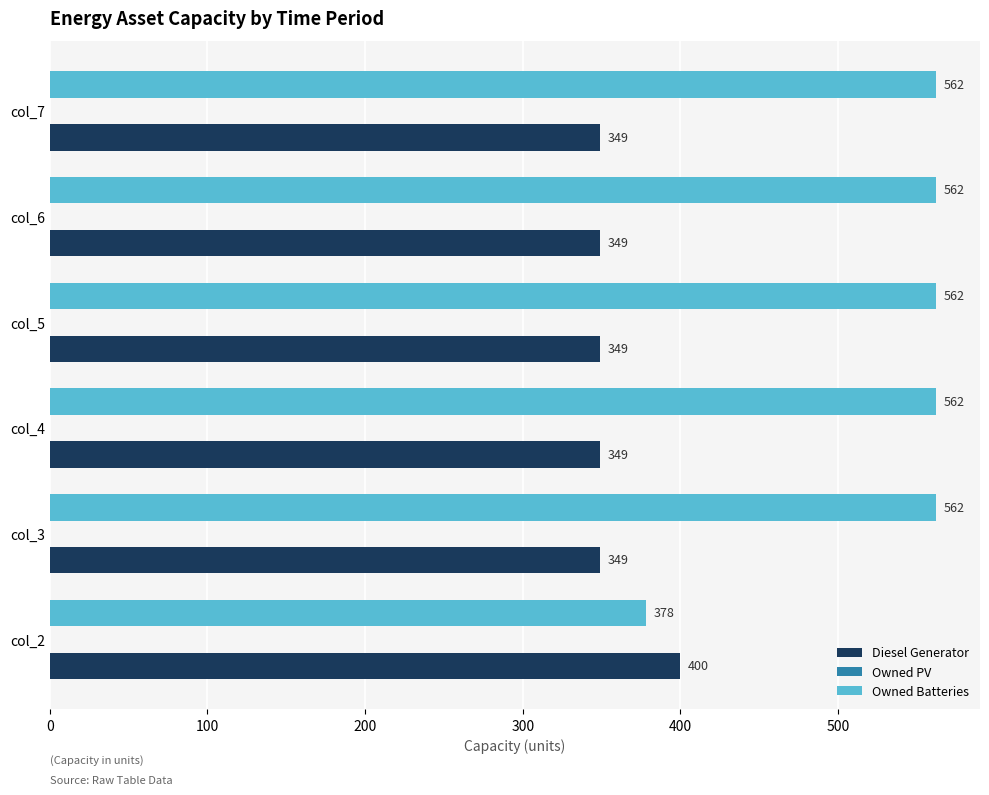

True or false: Owned Batteries has a value of 562 at col_3.

True